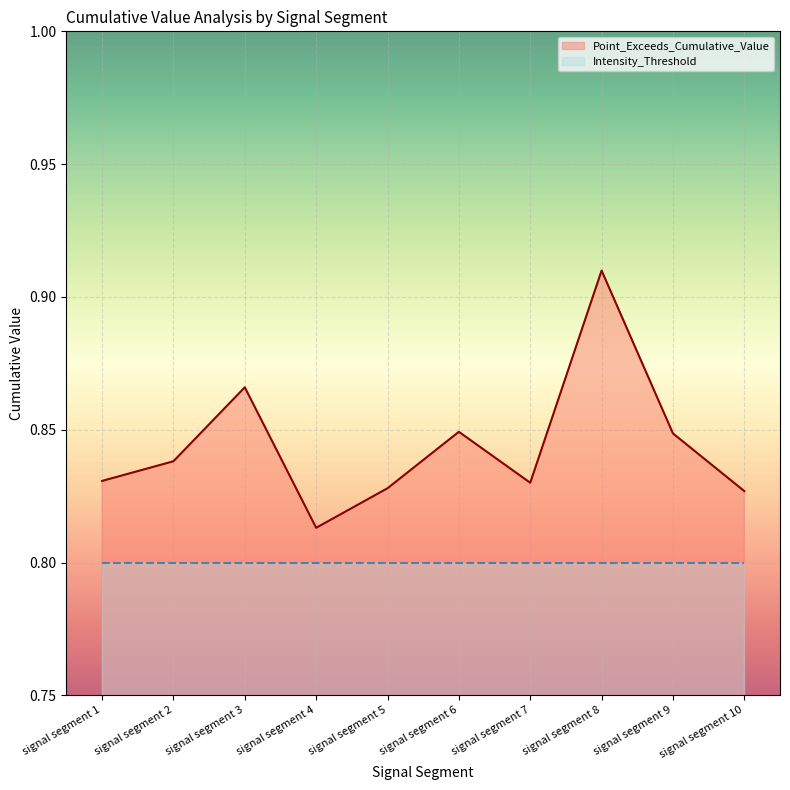

Which label corresponds to the largest value in the chart?

signal segment 8